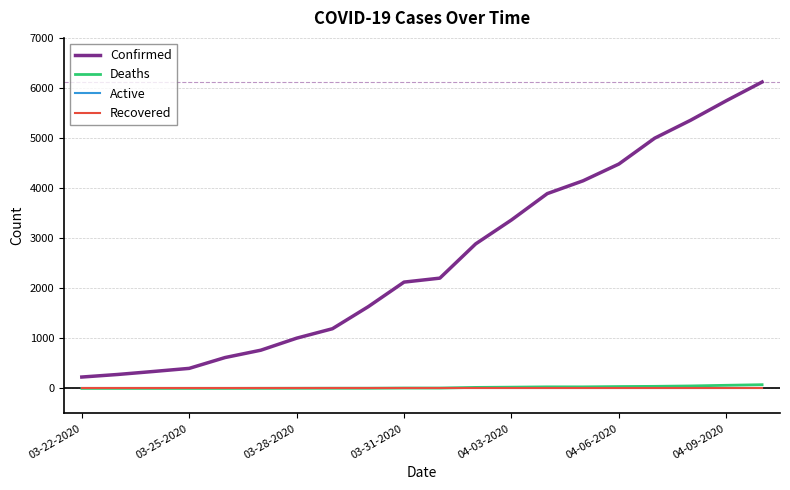

What is the greatest value displayed?

6119